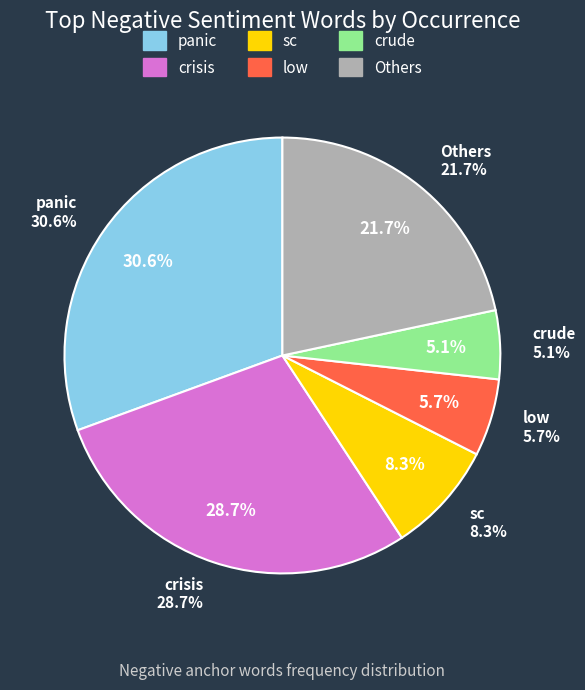

Is there a majority slice in this chart?

No